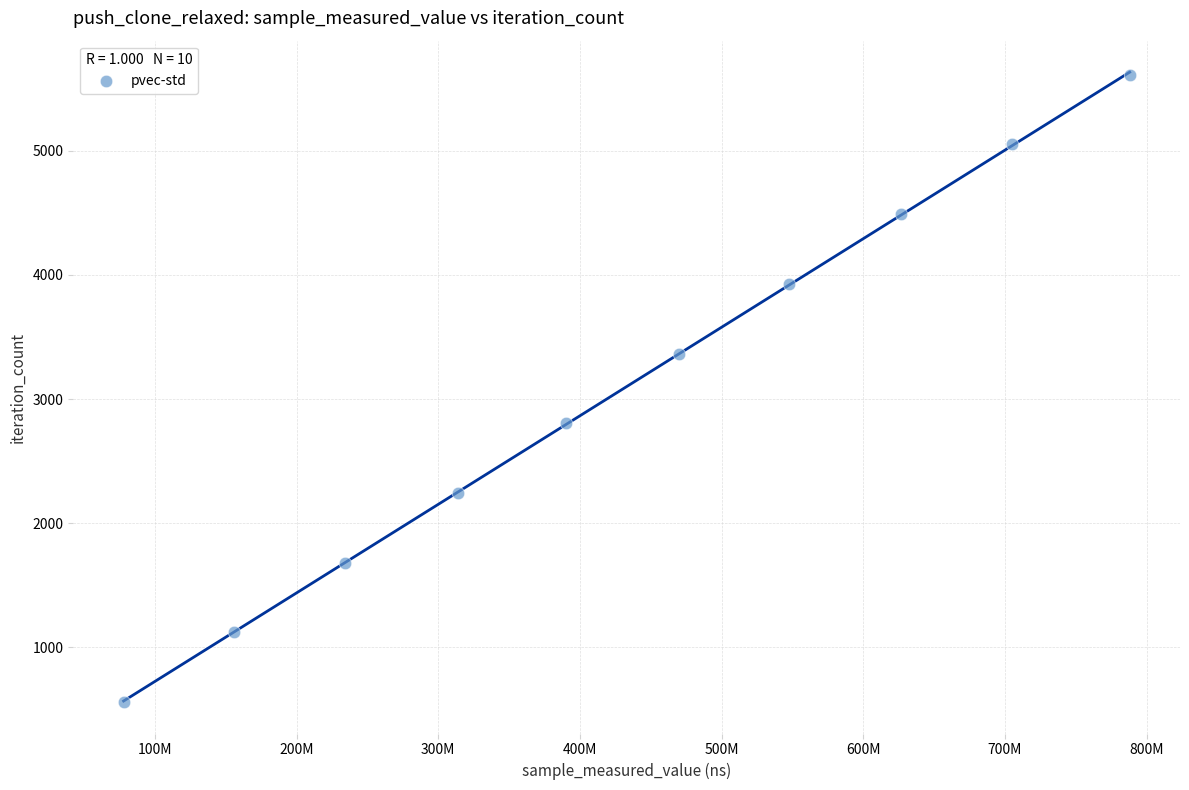

What is the range of Y values (max minus min)?

5049